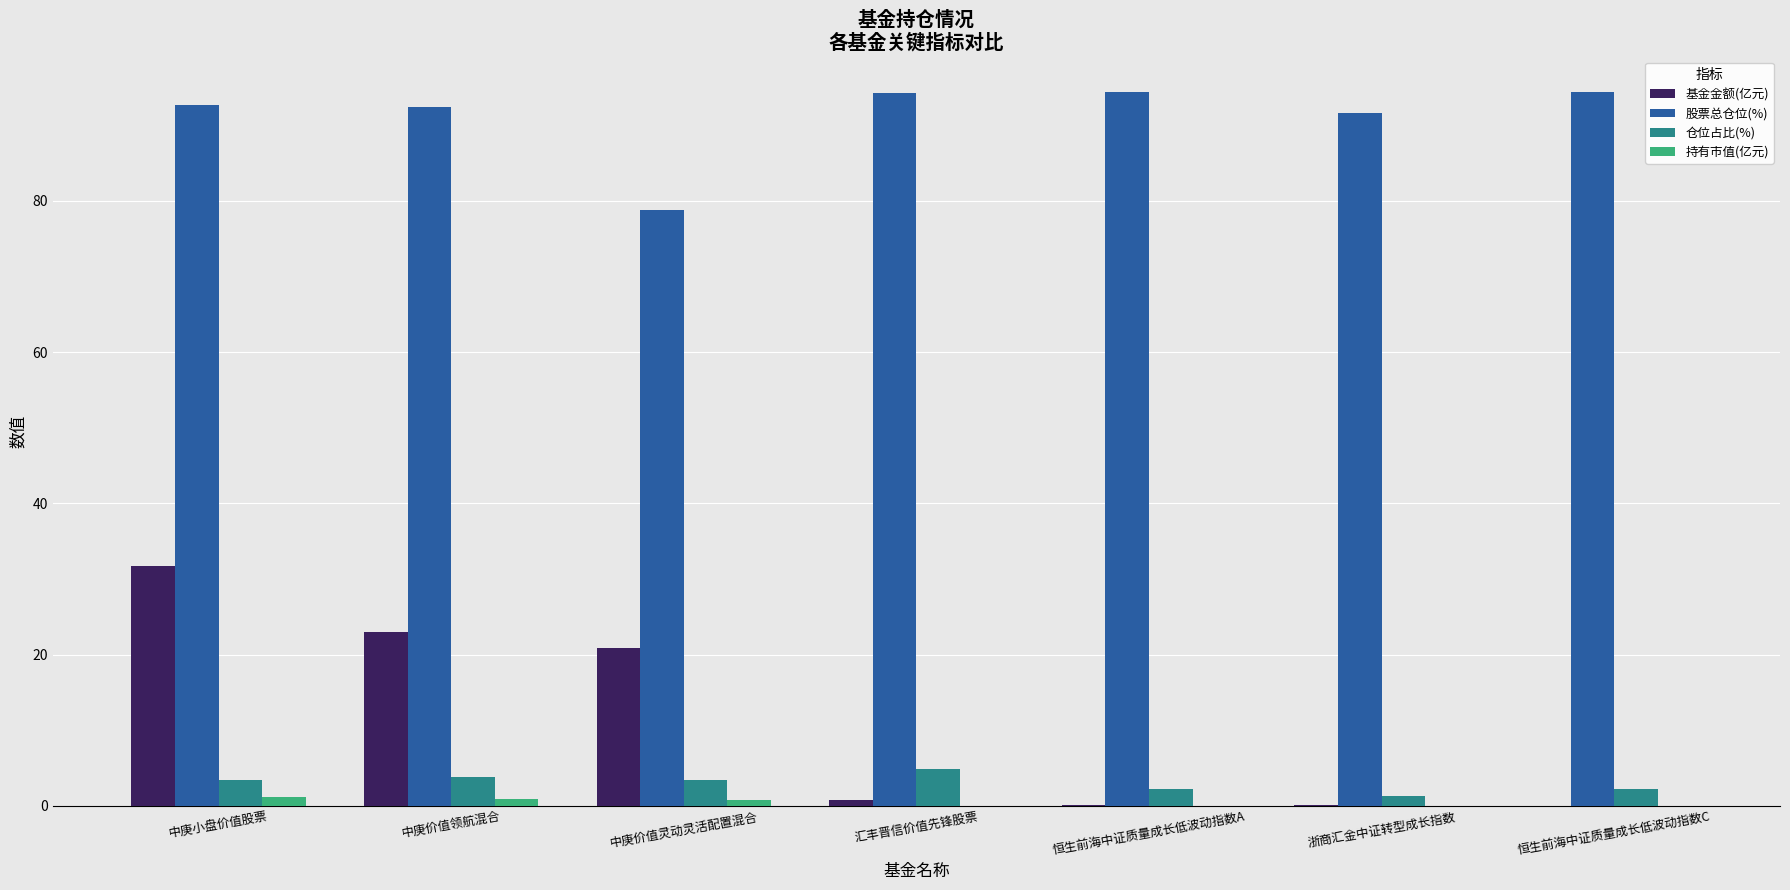

Between 中庚价值领航混合 and 浙商汇金中证转型成长指数, which series saw the biggest shift?

基金金额(亿元)